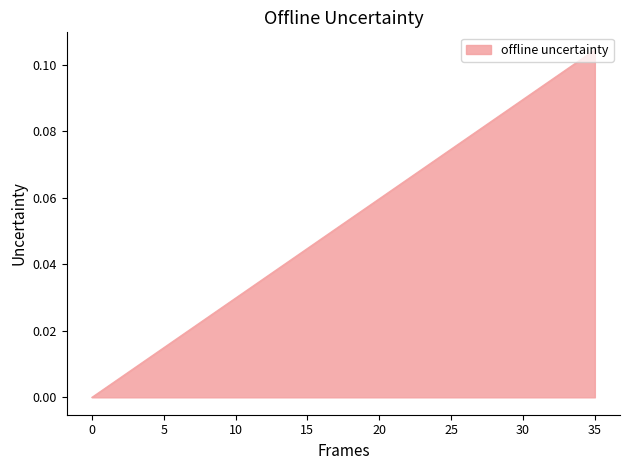

What is the maximum value shown in the chart?

0.1